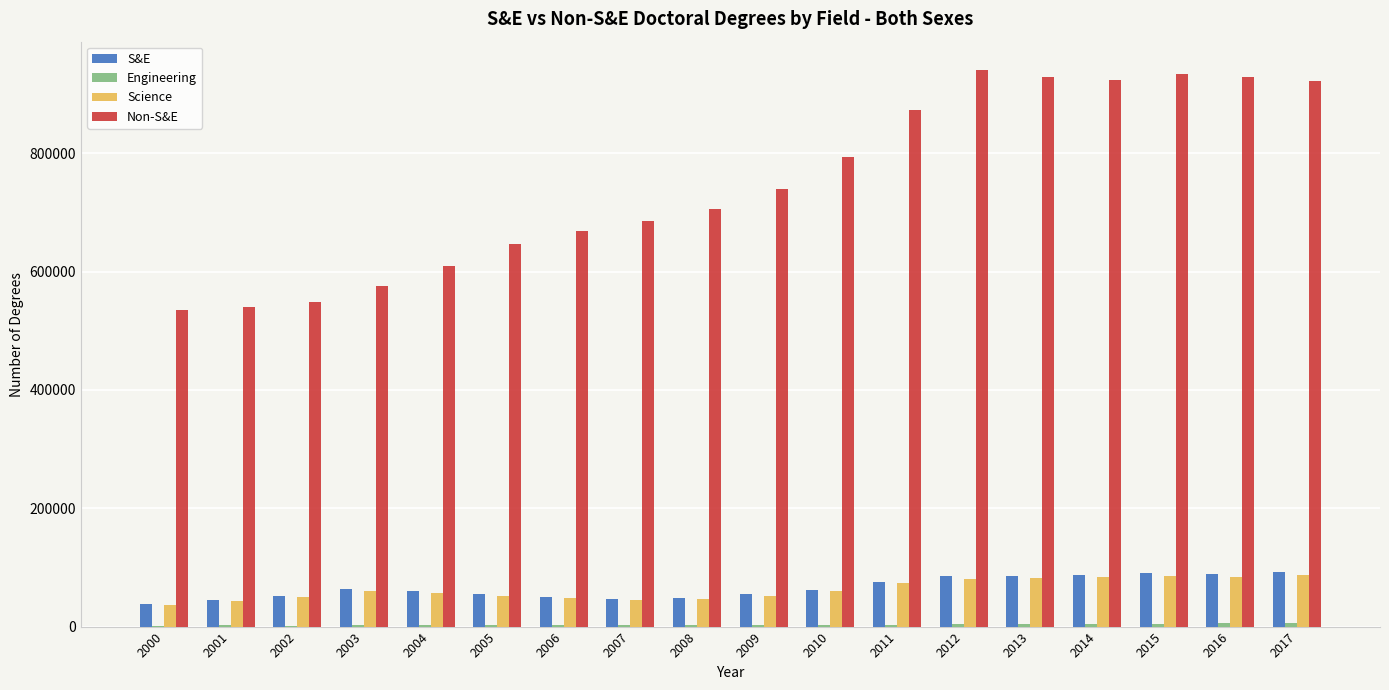

Which series has the largest total across all categories?

Non-S&E